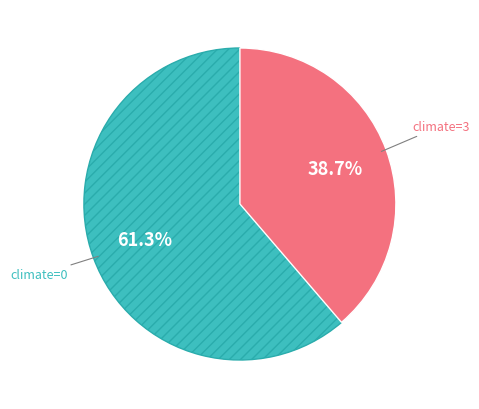

What is the majority slice?

climate=0